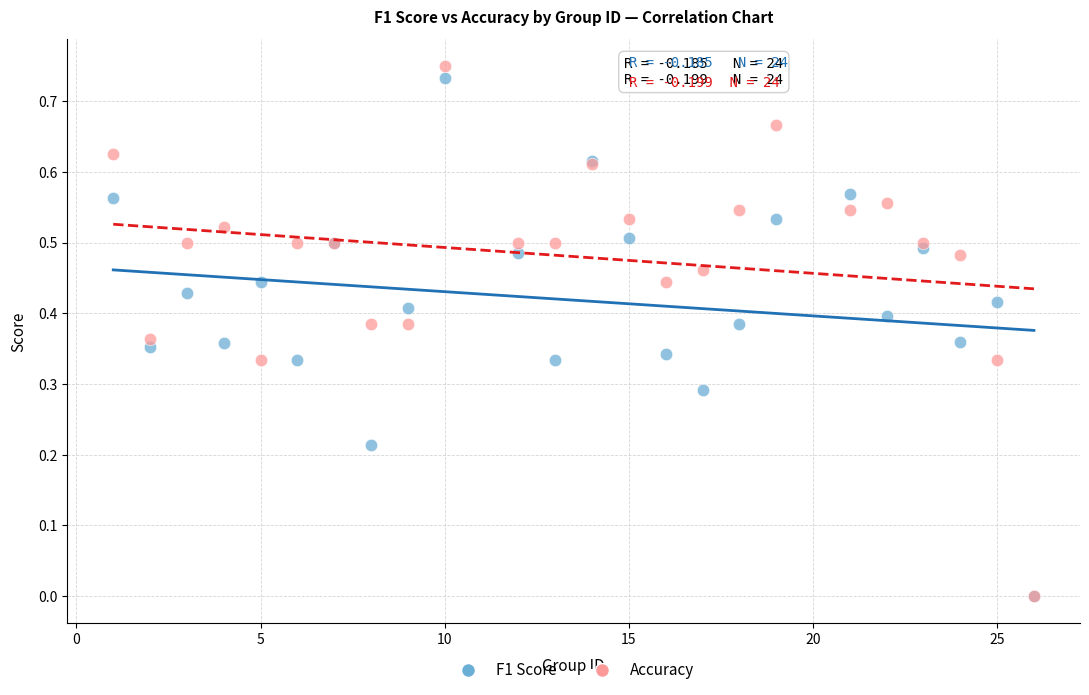

Which series reaches the maximum Y coordinate?

Accuracy